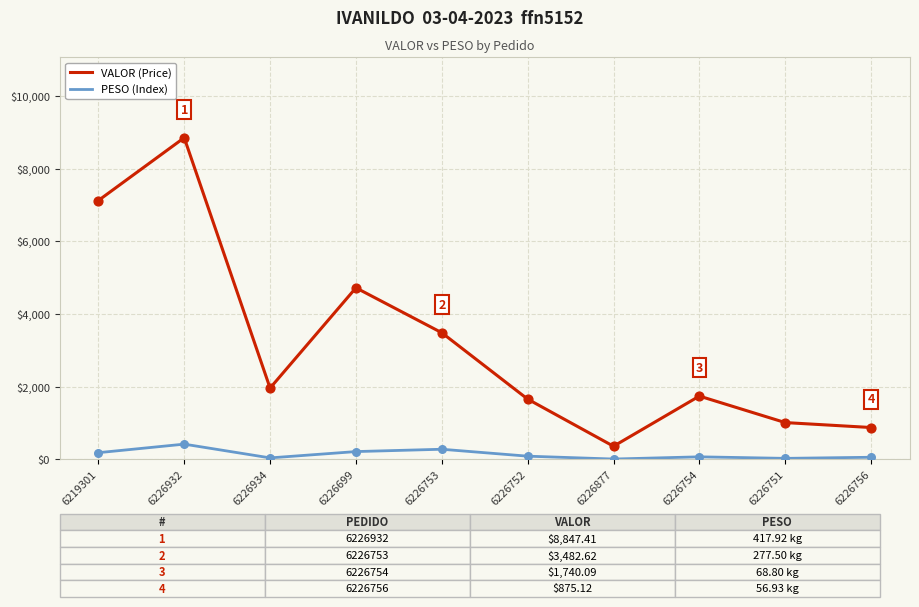

What are all the series names shown in the legend?

VALOR (Price), PESO (Index)